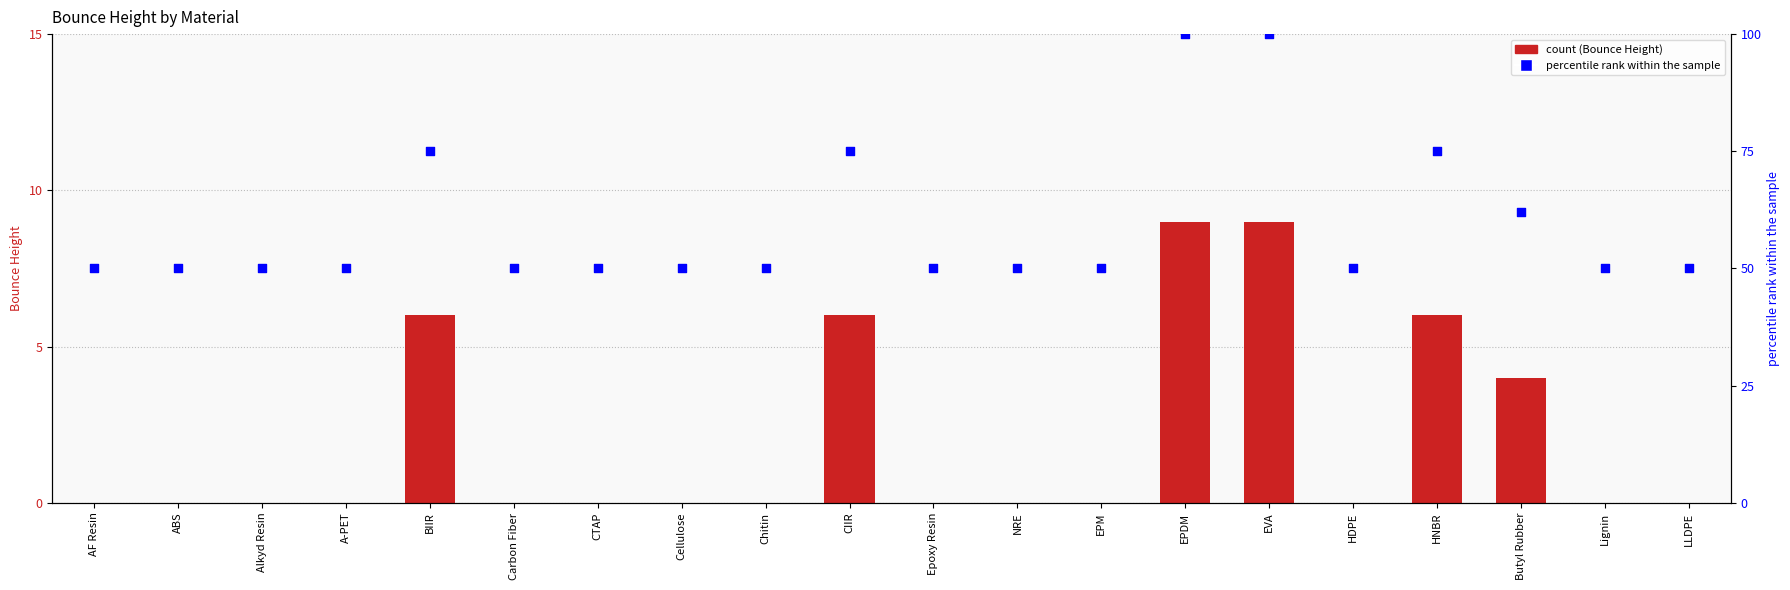

What are all the series names shown in the legend?

Bounce Height, percentile rank within the sample